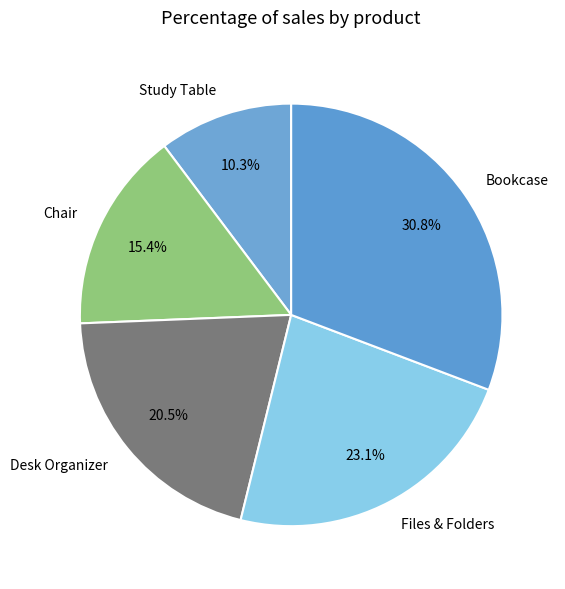

What percentage do Desk Organizer and Chair together represent?

35.9%